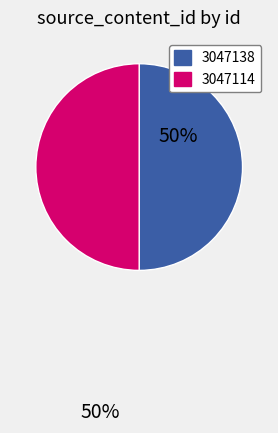

Count the number of slices in the pie.

2